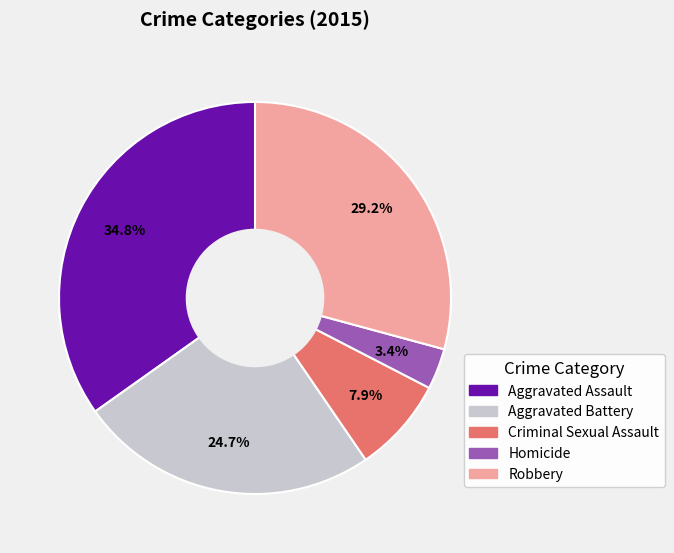

Which has a higher value, Homicide or Aggravated Battery?

Aggravated Battery